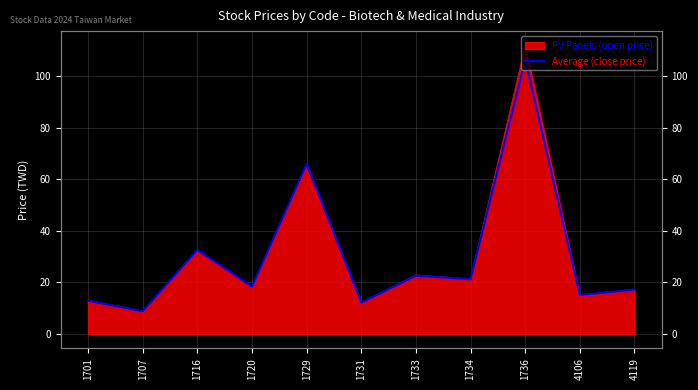

Reading left to right, transcribe all the data shown in this chart.

12.9	8.8	32.6	18.4	66.0	12.2	22.6	21.2	106.5	15.1	17.2